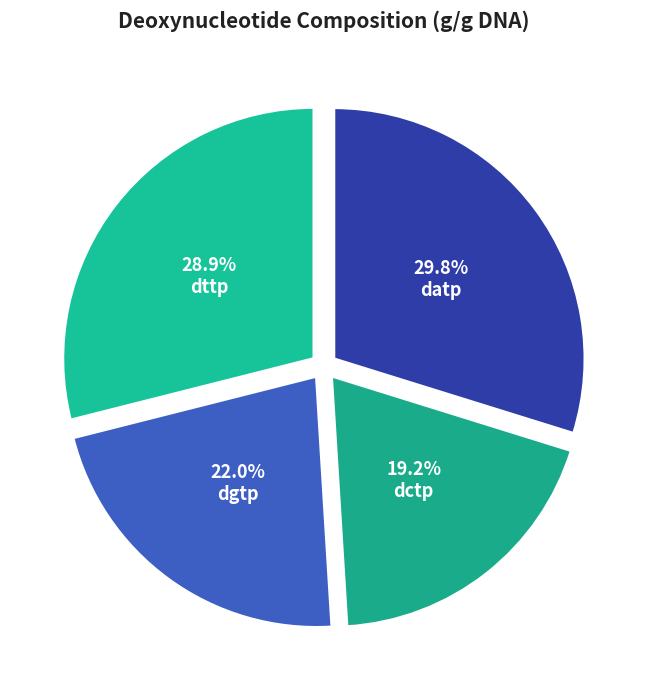

Is the sum of datp and dctp greater than half?

No